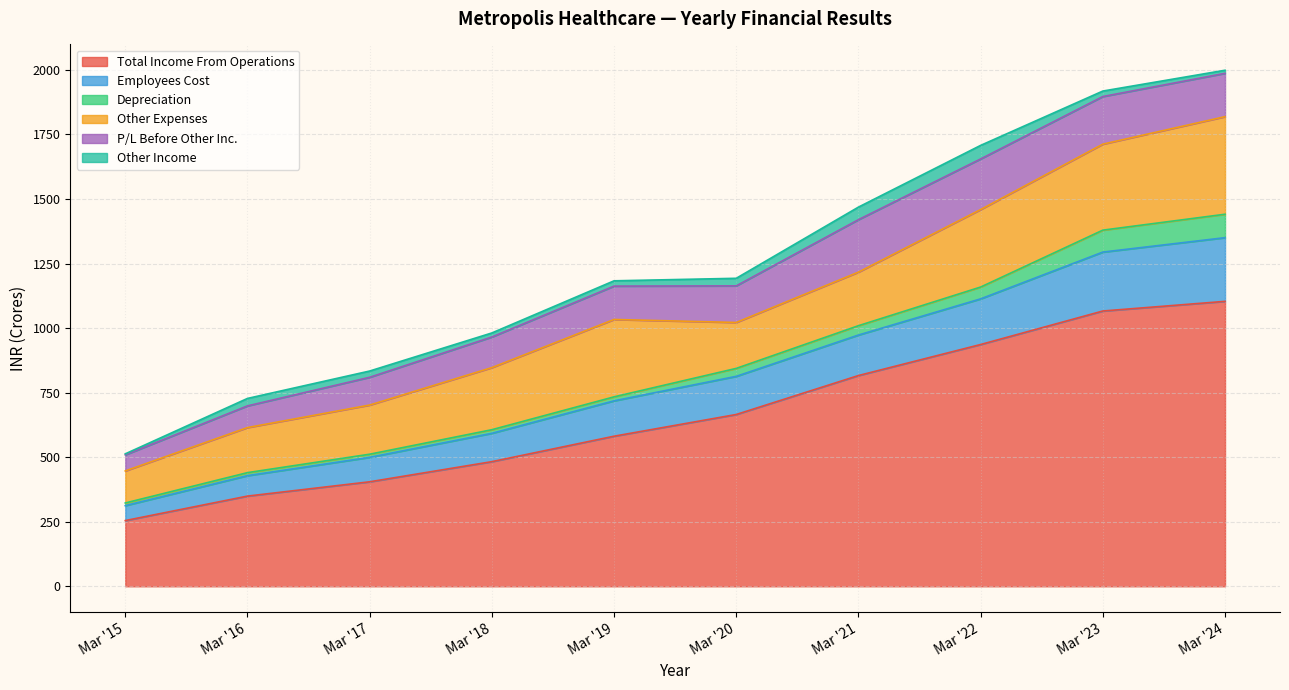

Where does the Total Income From Operations series first go above 665?

Mar '20